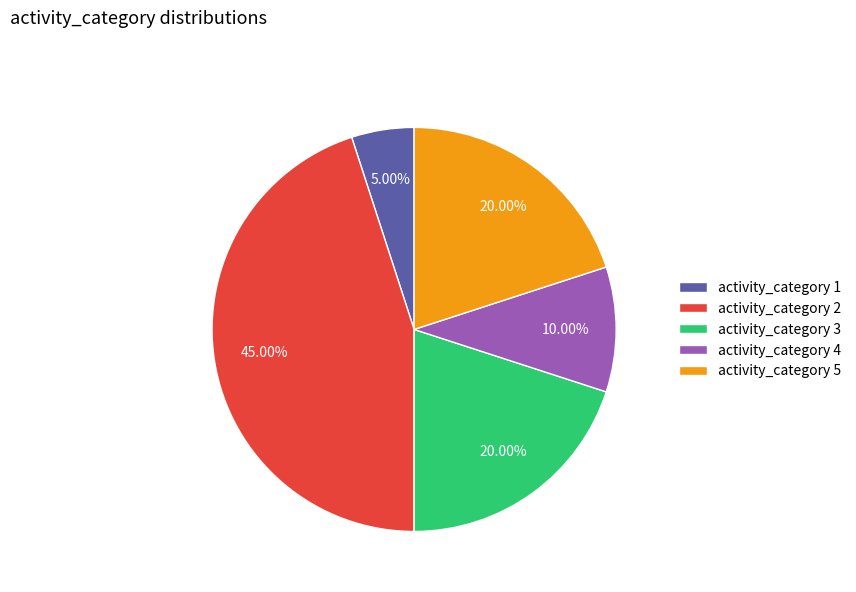

Which category has the smallest portion of the pie?

activity_category 1